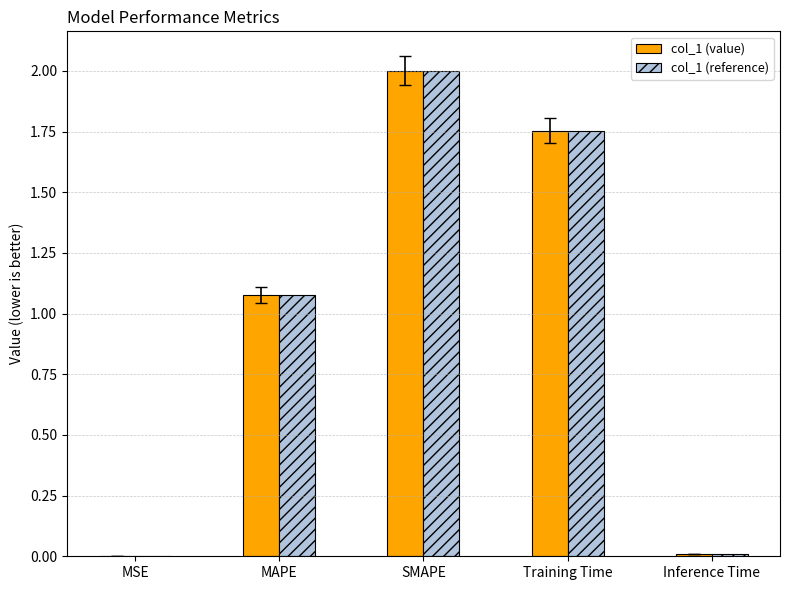

At which label does col_1 (value) first exceed 1?

MAPE